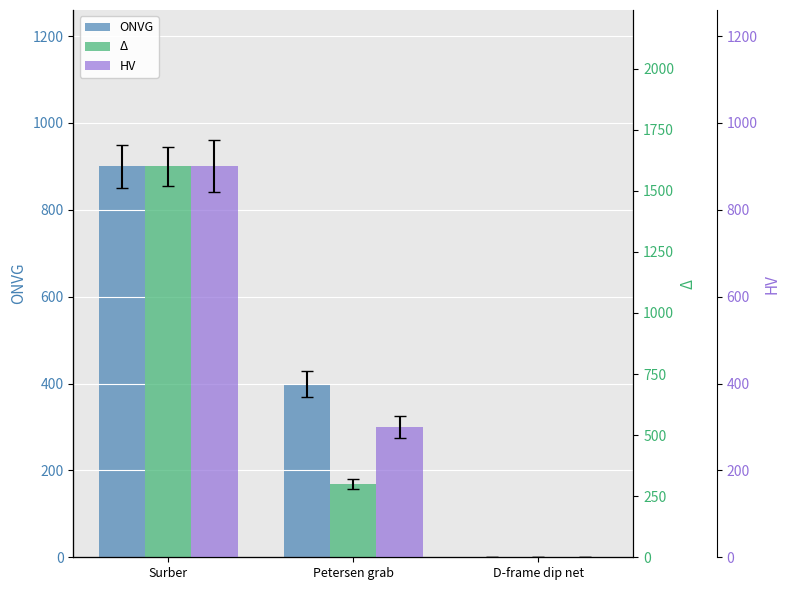

Which series has the largest range (max minus min)?

Δ